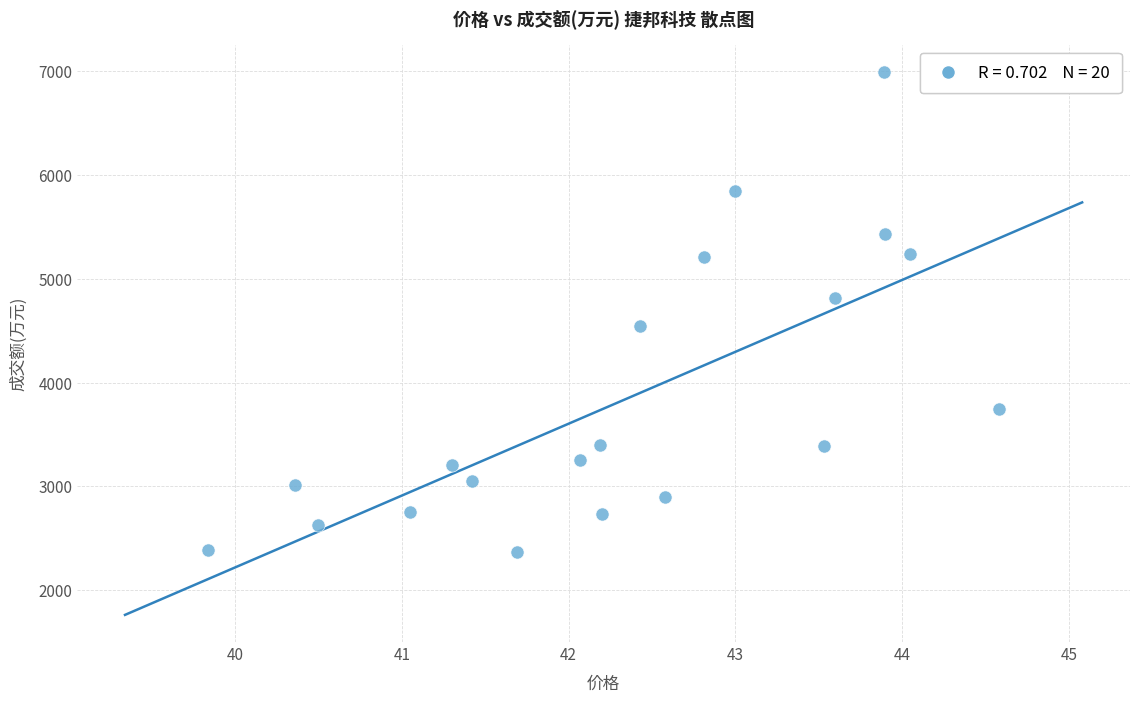

Count the number of points in this scatter plot.

20